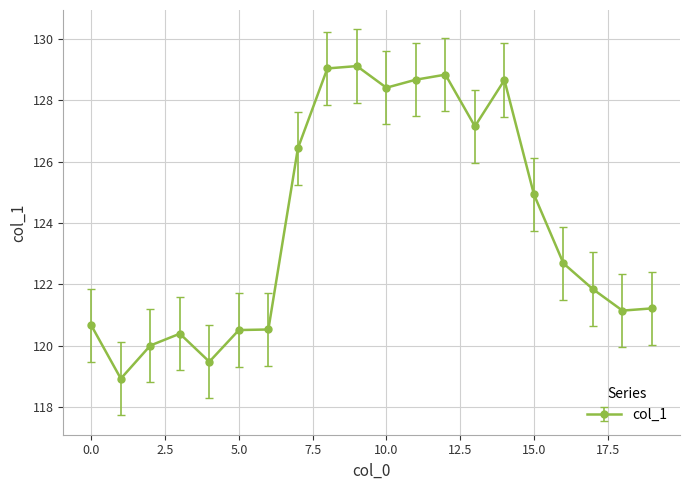

What is the value of the 4th point from the left?

120.4